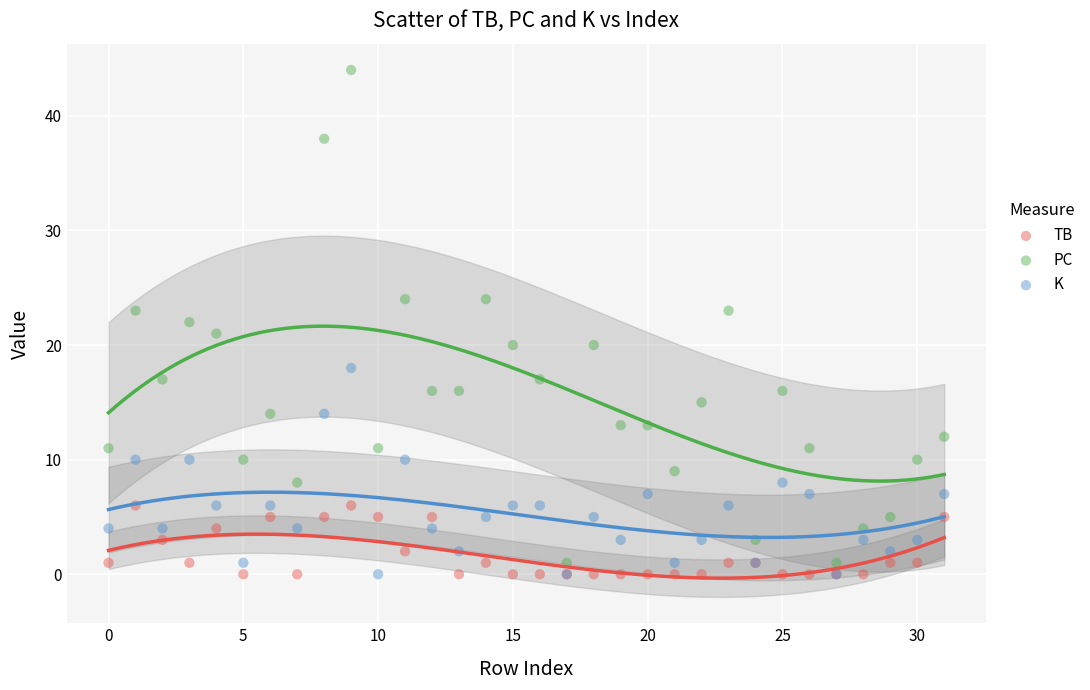

What are all the series names shown in the legend?

TB, PC, K